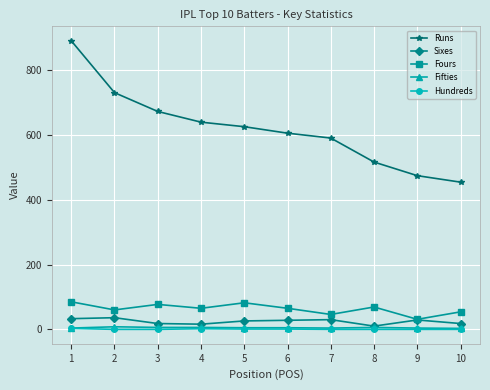

True or false: Fours and Runs intersect in this chart.

False